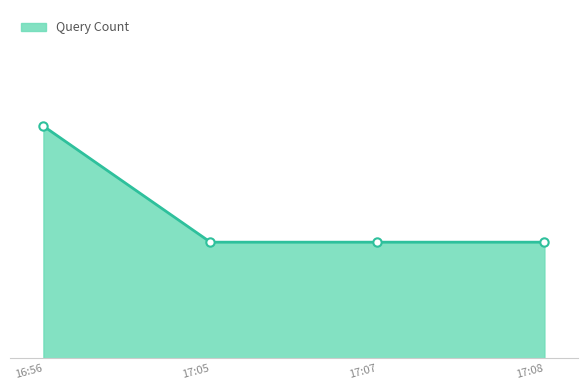

What is the label of the 3rd point from the left?

17:07